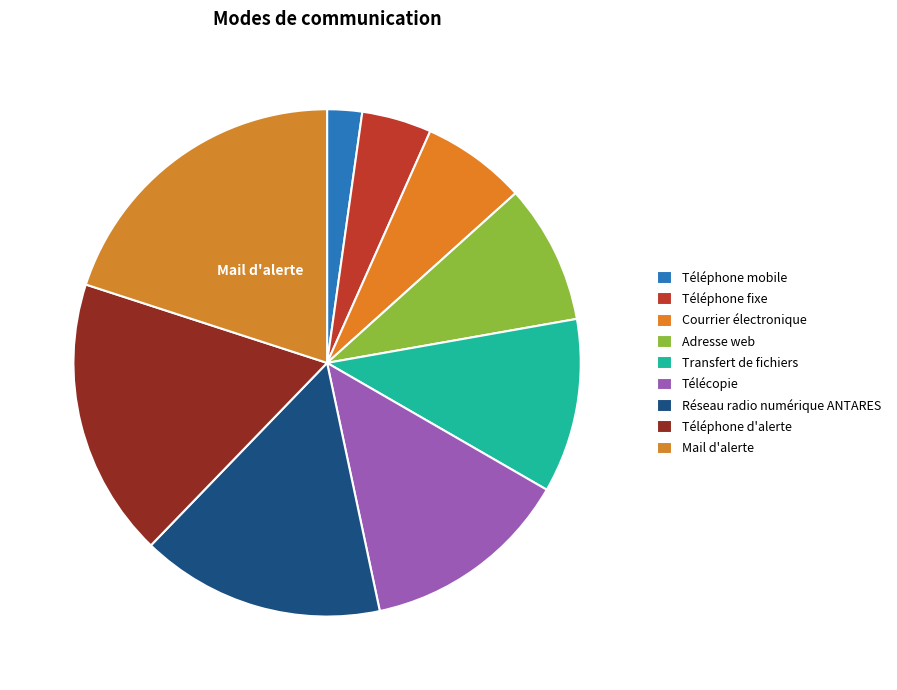

How many slices are in this pie chart?

9